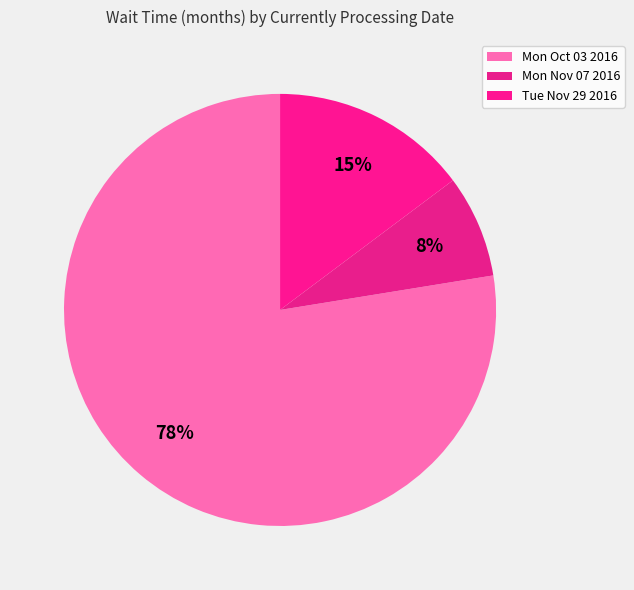

Between Tue Nov 29 2016 and Mon Oct 03 2016, which is larger?

Mon Oct 03 2016